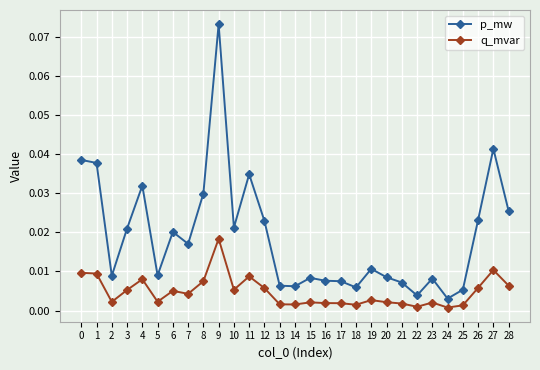

At which category does p_mw reach its first local valley?

2